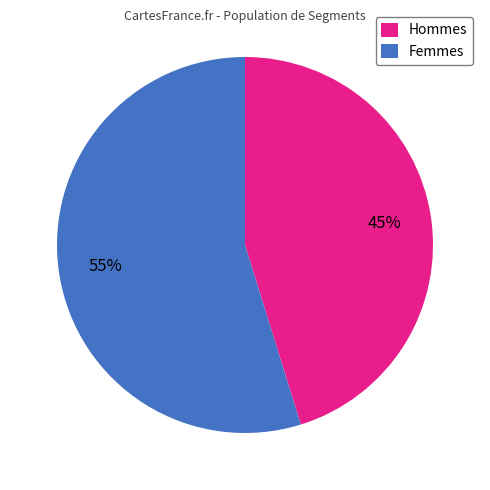

To the nearest percent, what is the difference between the largest and smallest slice percentages?

10%